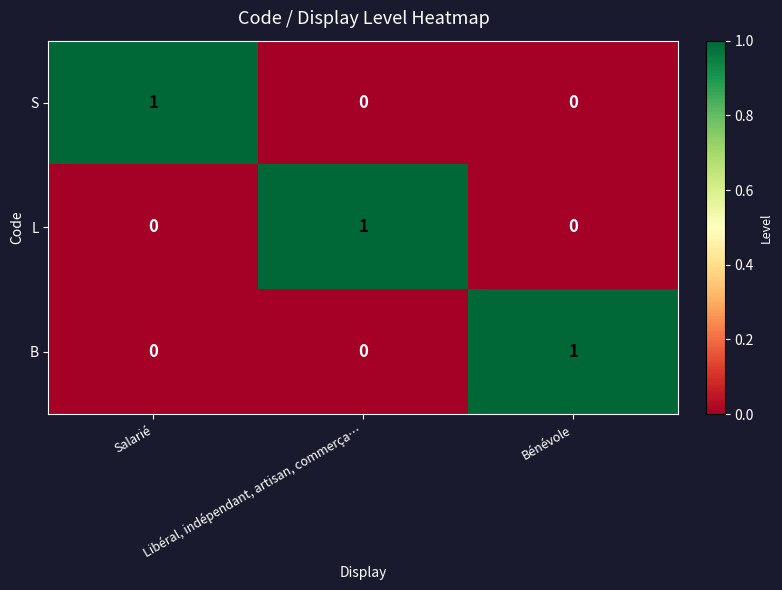

At how many categories does at least one series exceed 0?

3